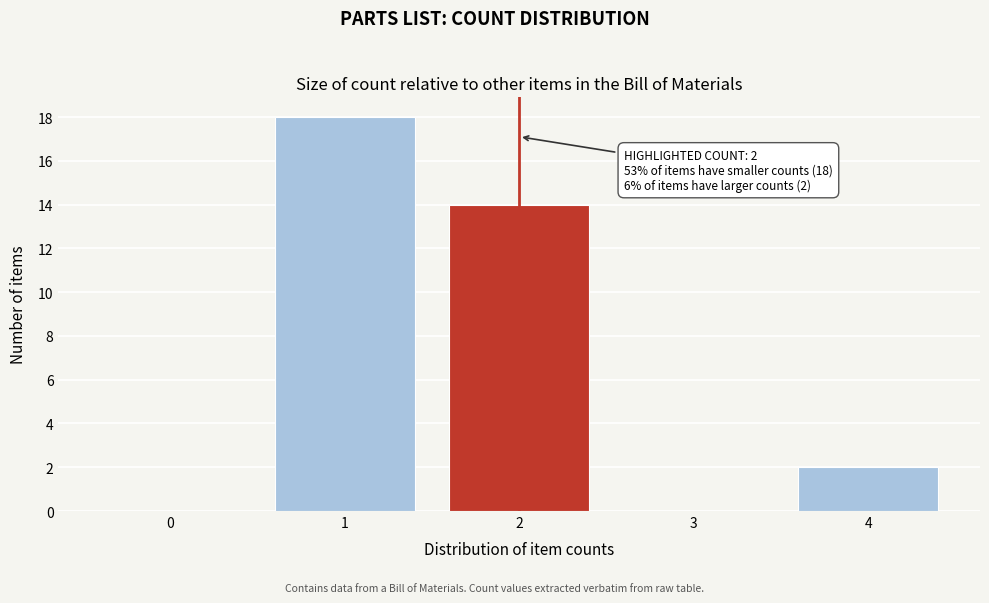

Over which range of the x-axis is the bar tallest?

0.5 to 1.5